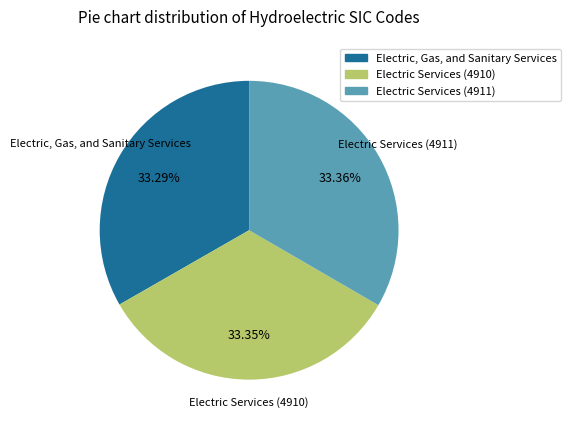

Combined, do Electric, Gas, and Sanitary Services and Electric Services (4910) account for over 50%?

Yes